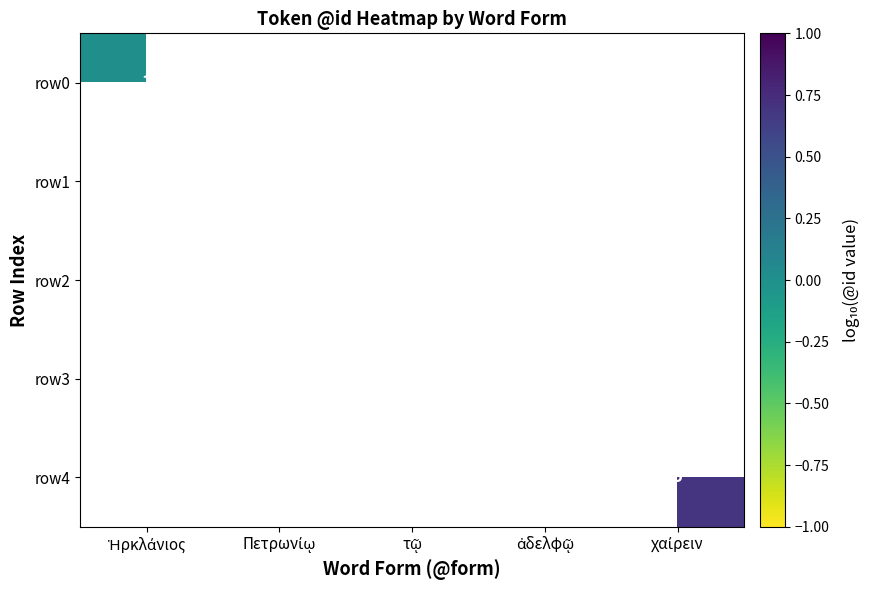

How many data points does each series have?

5